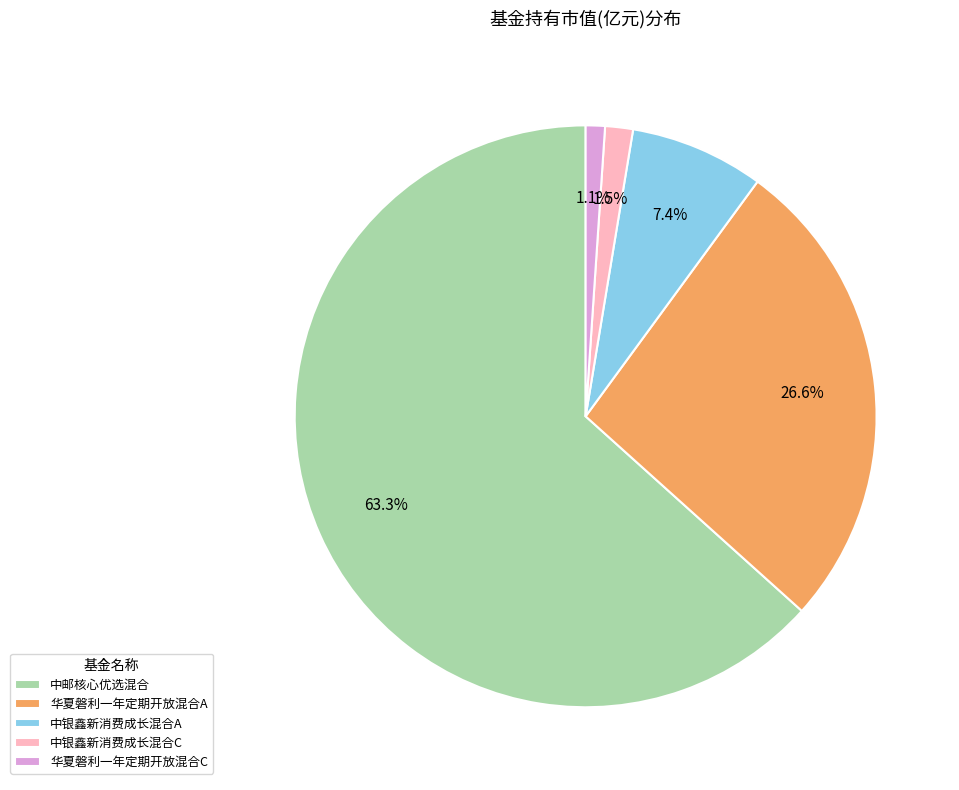

To the nearest percent, what is the combined percentage of 中邮核心优选混合 and 华夏磐利一年定期开放混合C?

64%